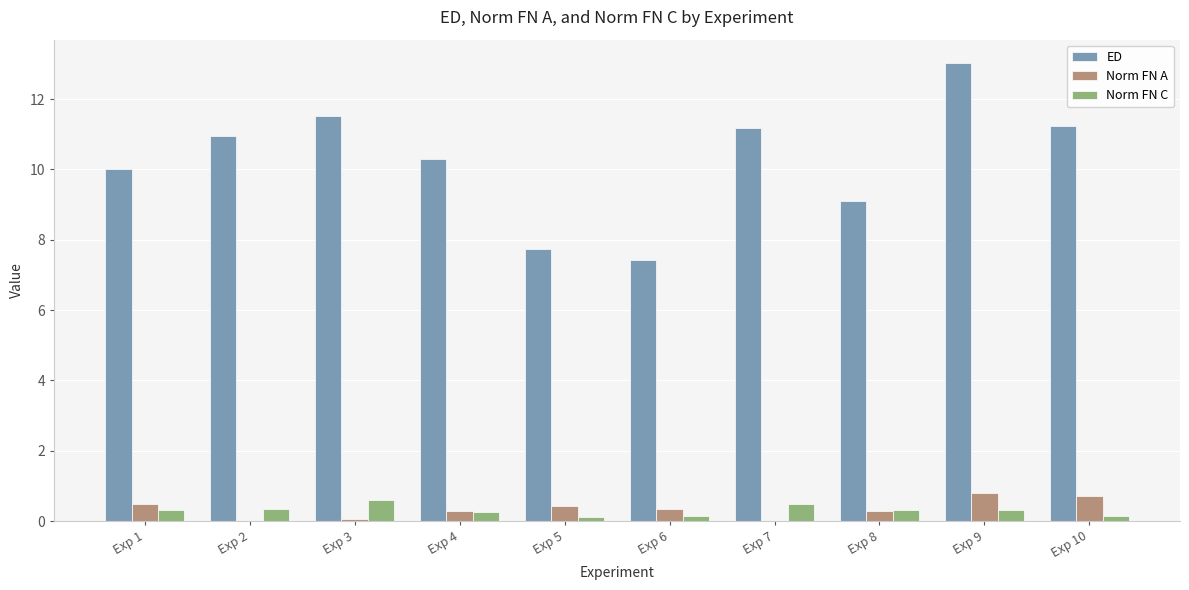

Between Exp 2 and Exp 8, which series saw the biggest shift?

ED